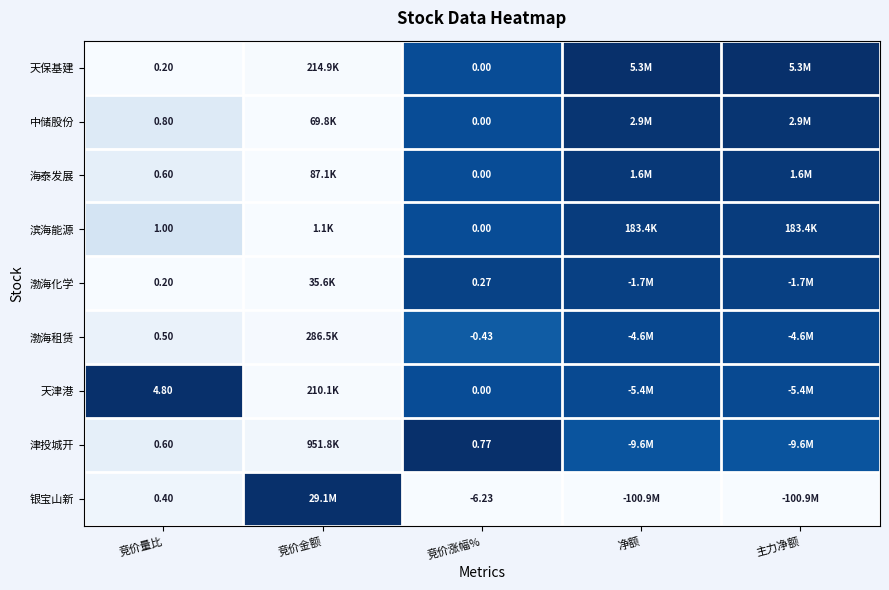

Between 竞价量比 and 竞价涨幅%, which series saw the biggest shift?

银宝山新